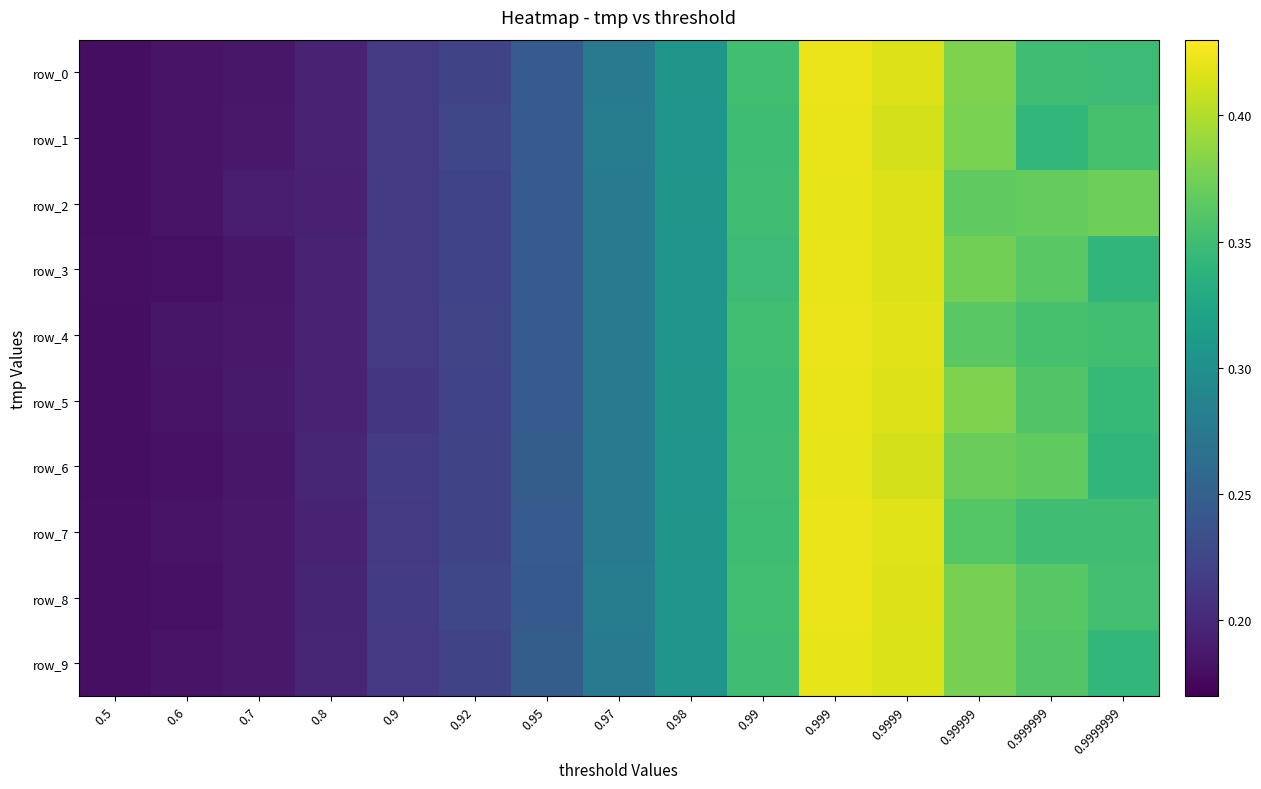

What is the total value across all series at 0.9?

2.1